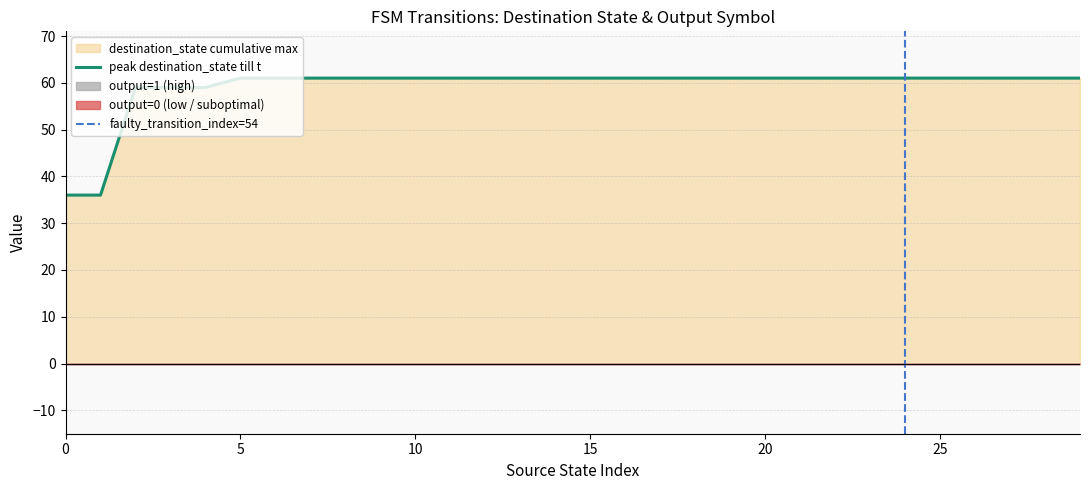

Which series changed the most between 1 and 9?

destination_state